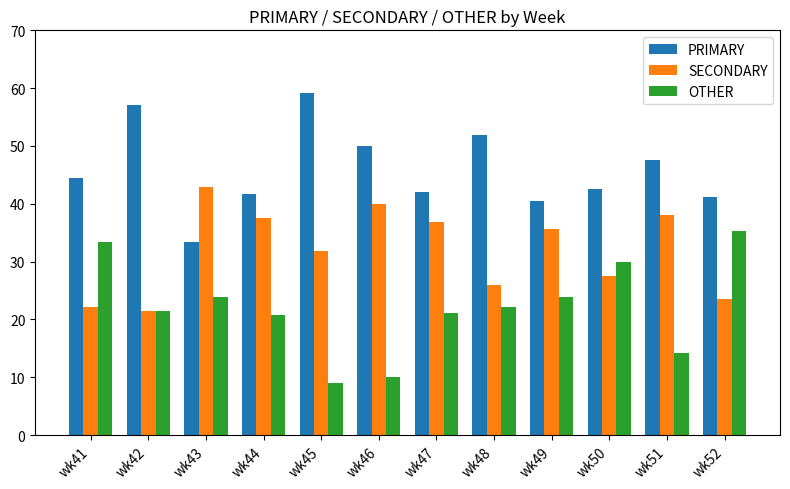

Is it true that SECONDARY equals 48.9 at wk50?

False